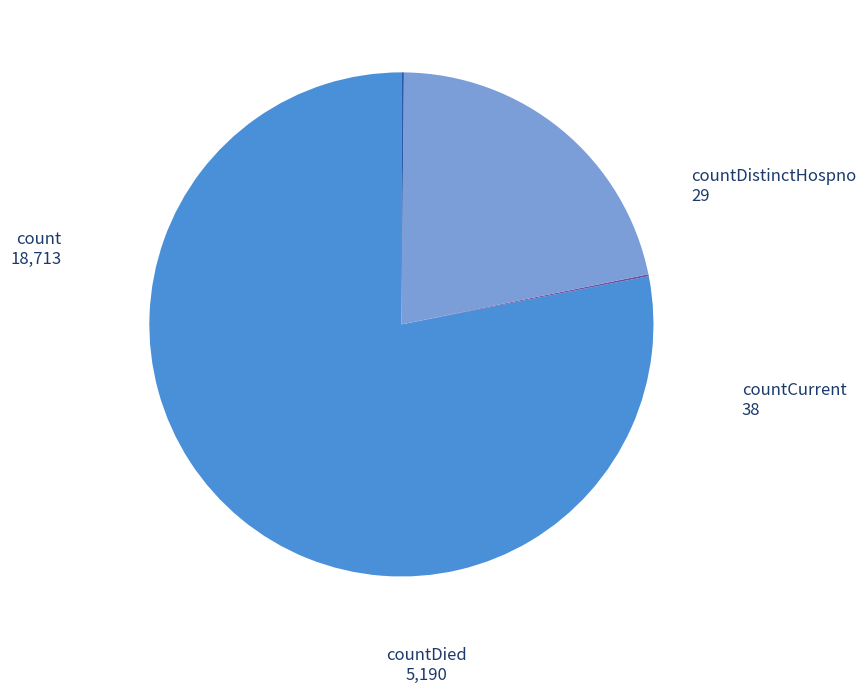

Is there any slice that represents more than half of the pie?

Yes